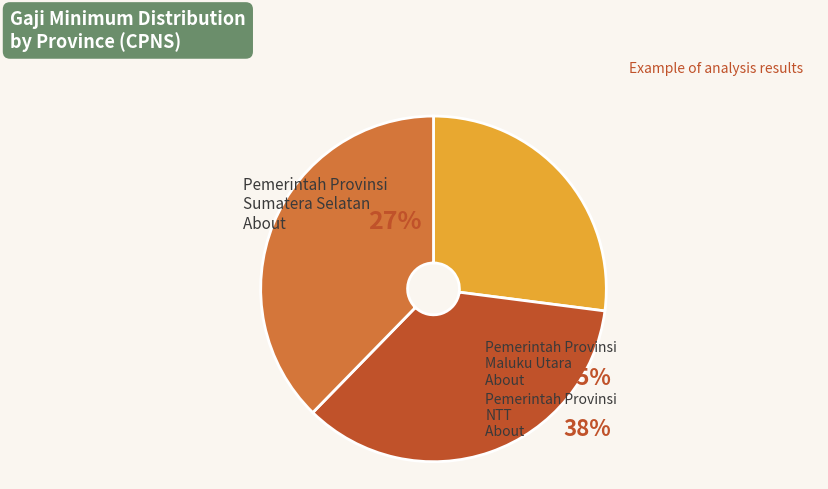

What percentage is the Pemerintah Provinsi
Sumatera Selatan slice, to the nearest percent?

27%